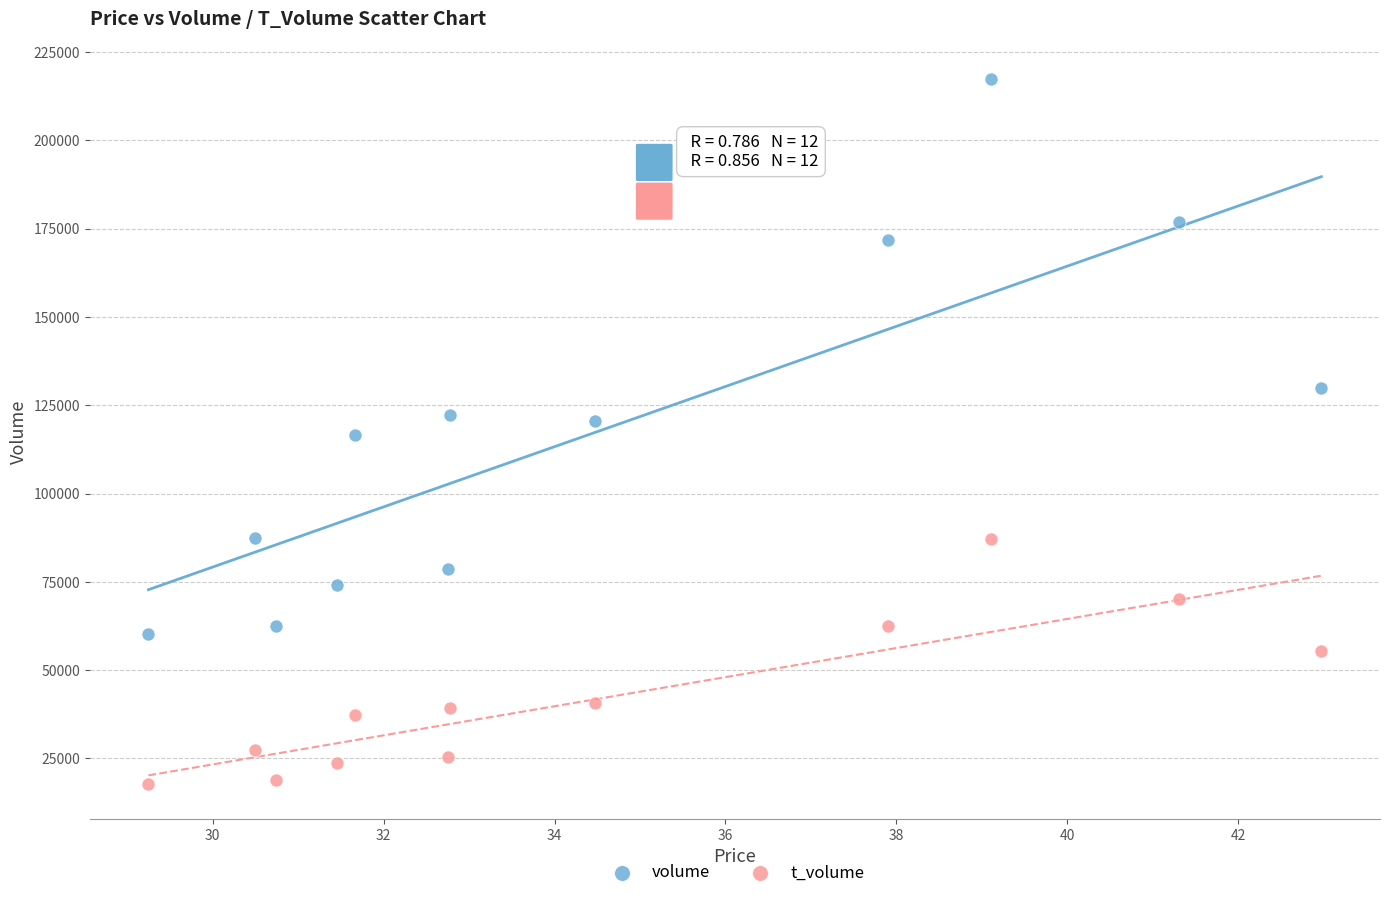

In the volume series, what Y value is closest to 138758?

129975